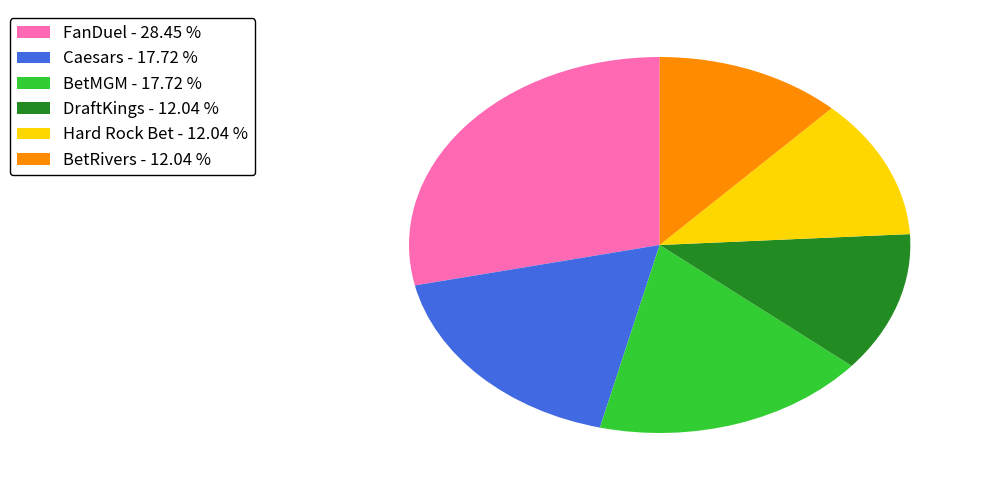

Which has a higher value, FanDuel - 28.45 % or BetMGM - 17.72 %?

FanDuel - 28.45 %